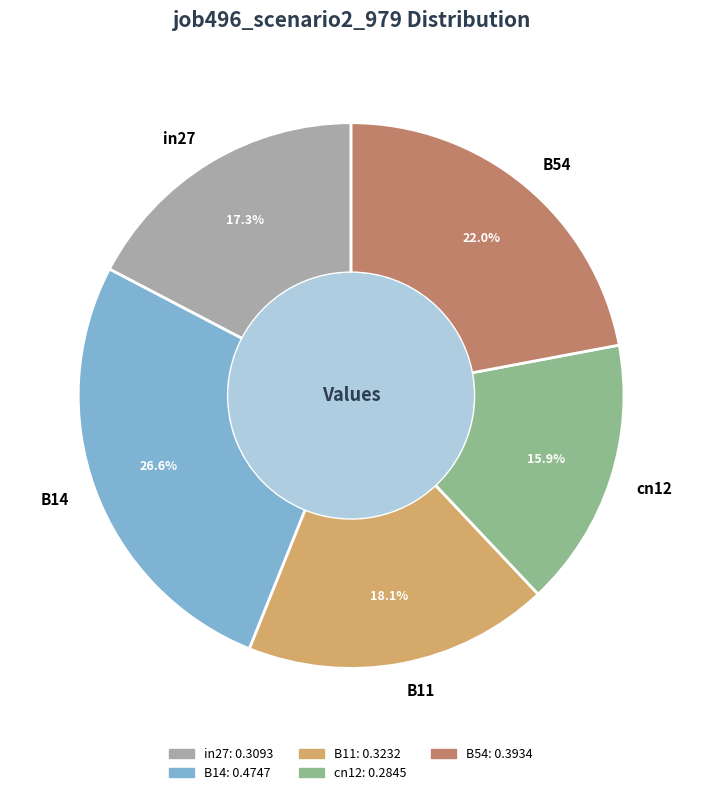

Is cn12 the majority of the pie?

No